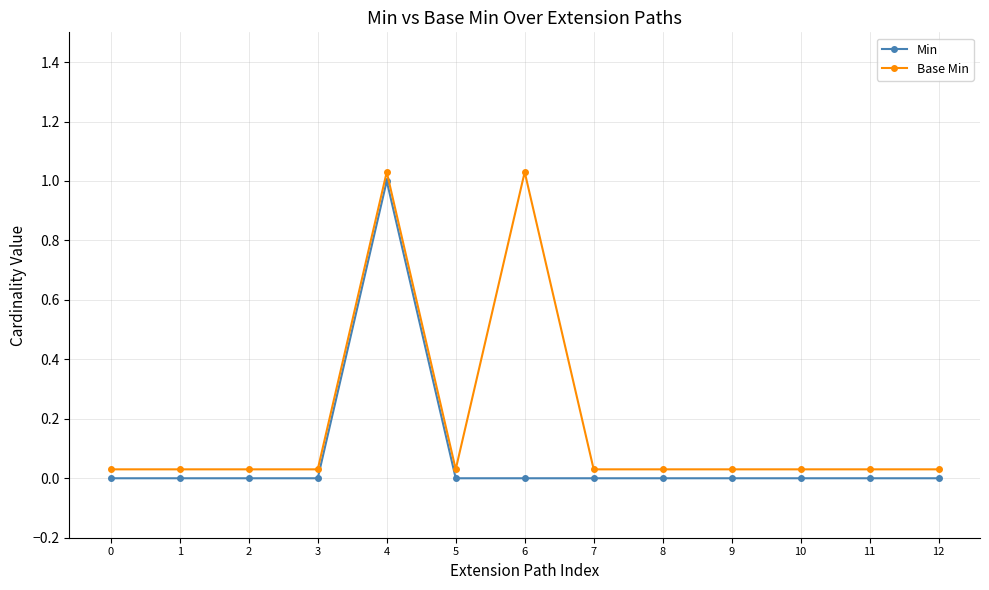

List the labels in order of Base Min value, smallest first.

0, 1, 2, 3, 5, 7, 8, 9, 10, 11, 12, 4, 6